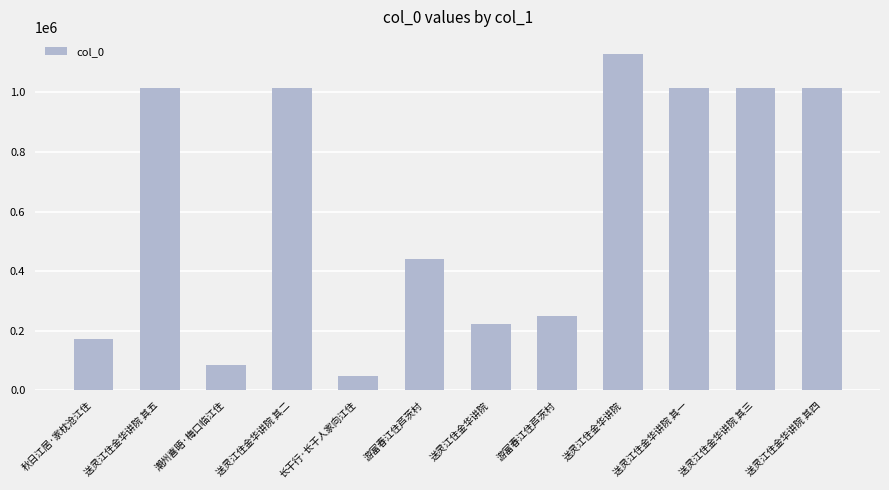

Where does the data first go above 1015108?

送灵江住金华讲院 其五